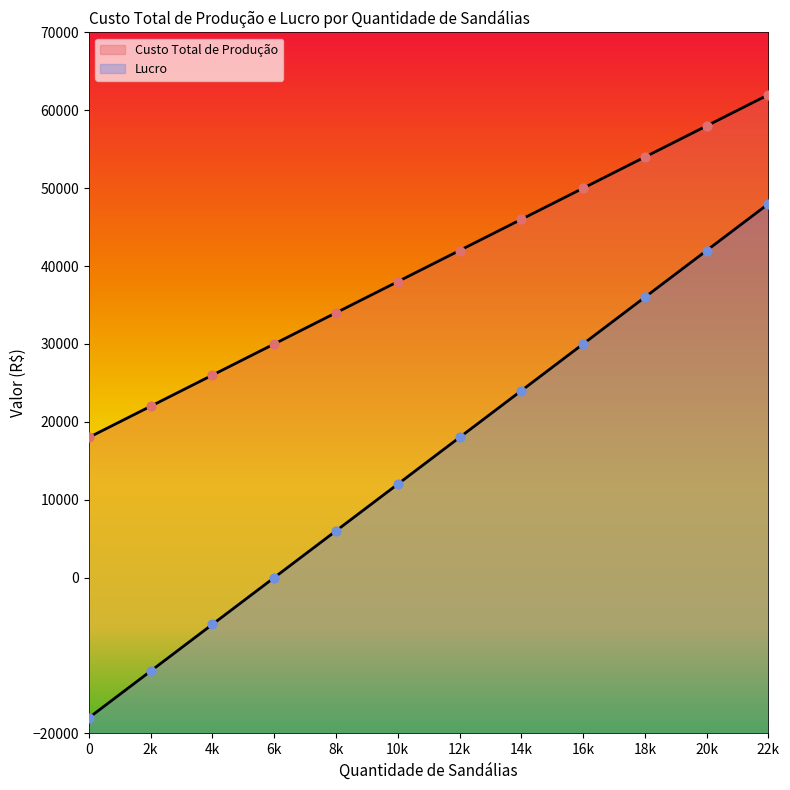

At how many categories does at least one series exceed -4789?

12